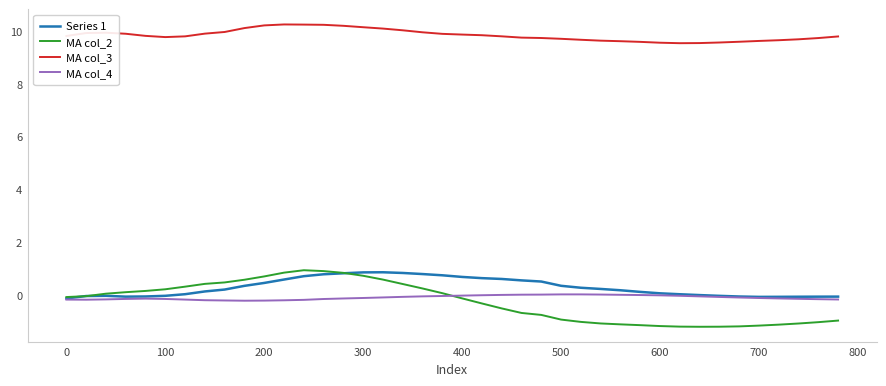

Which series has the largest total across all categories?

MA col_3